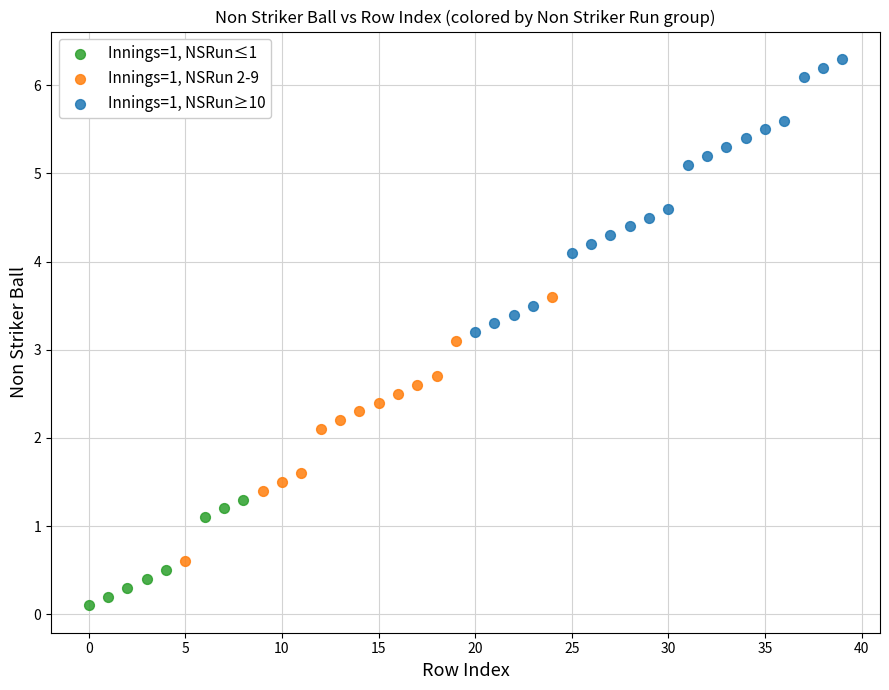

Which series has the widest spread of Y values?

Innings=1, NSRun≥10